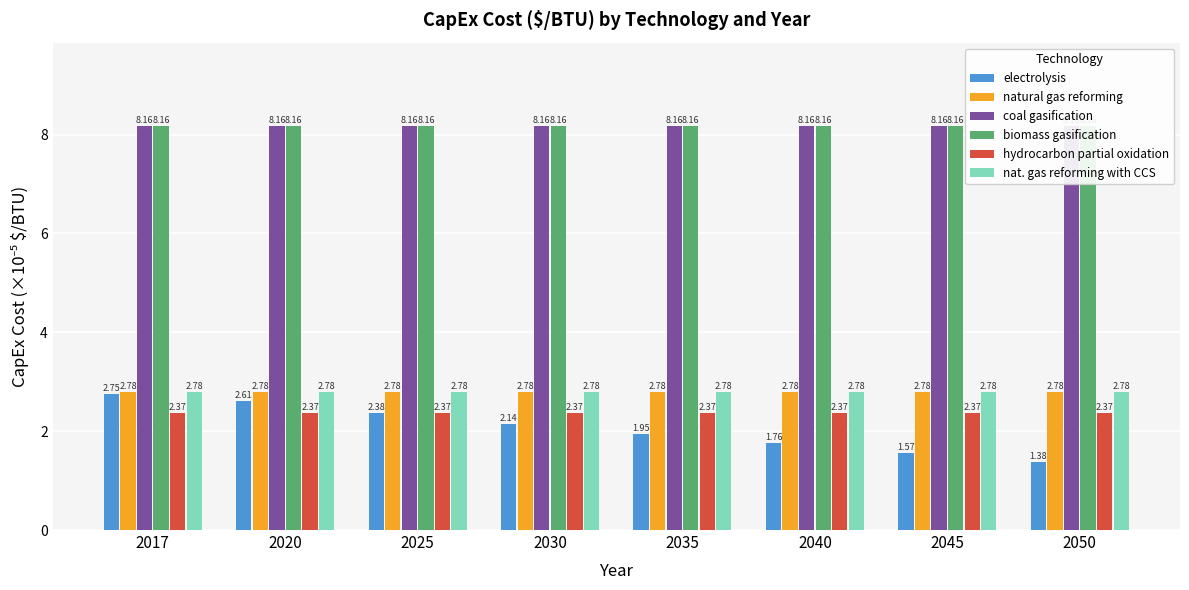

Where is hydrocarbon partial oxidation nearest to the value 2?

2017